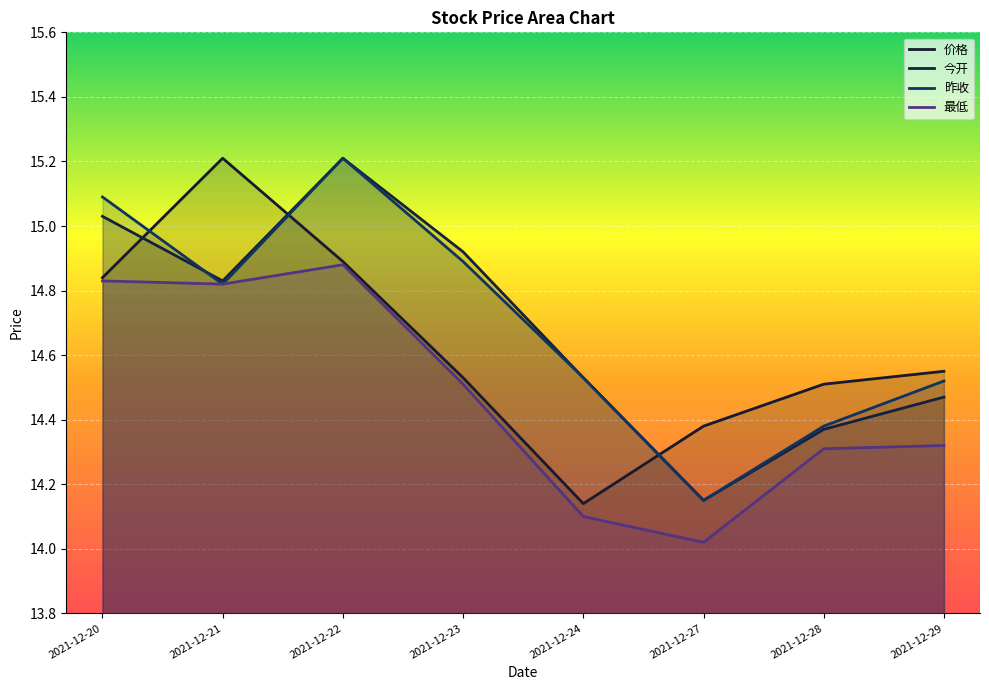

What is the value of the 今开 point at the 6th from the left?

14.2